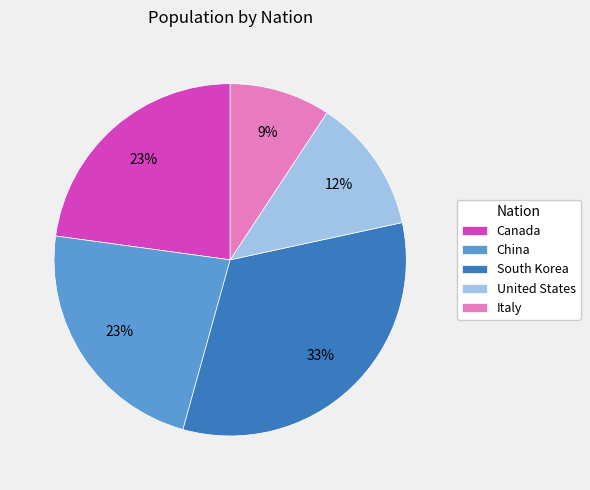

Does Canada account for over 50% of the chart?

No